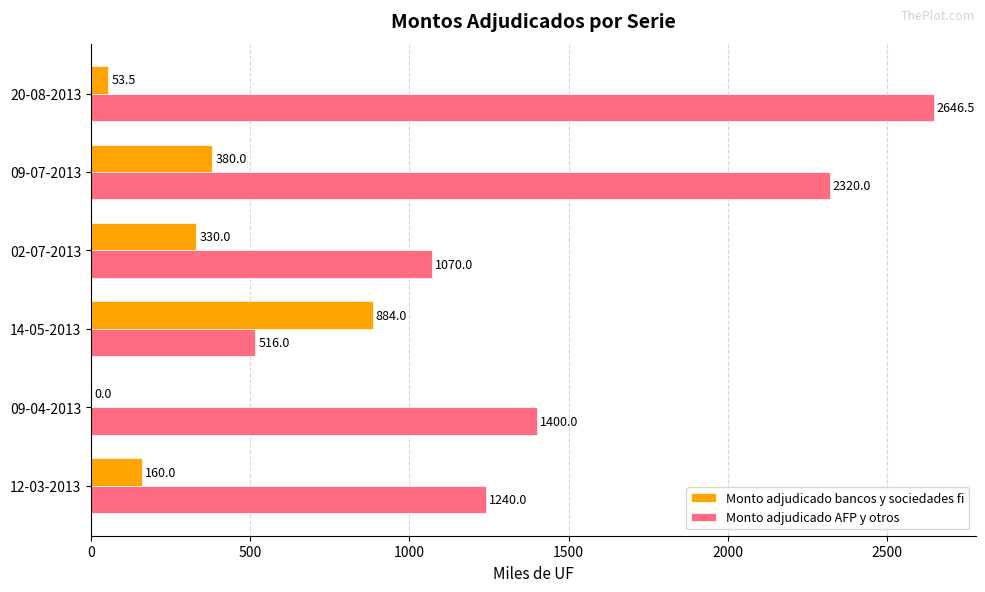

Between 09-04-2013 and 20-08-2013, which series saw the biggest shift?

Monto adjudicado AFP y otros